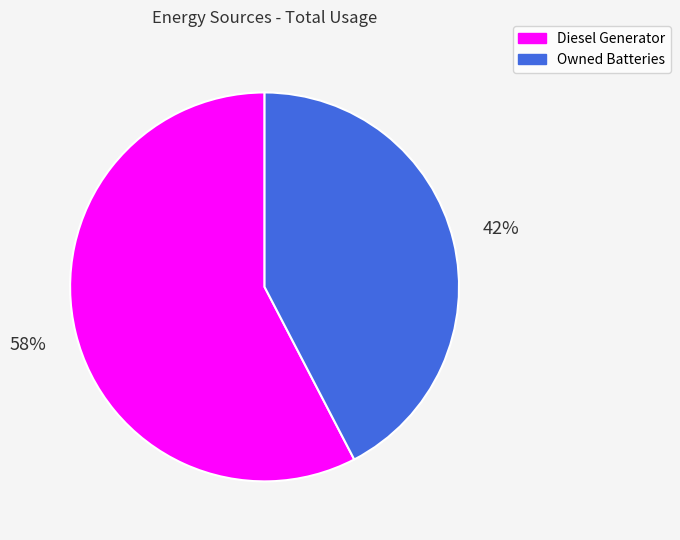

Rank the categories by value from highest to lowest.

Diesel Generator, Owned Batteries